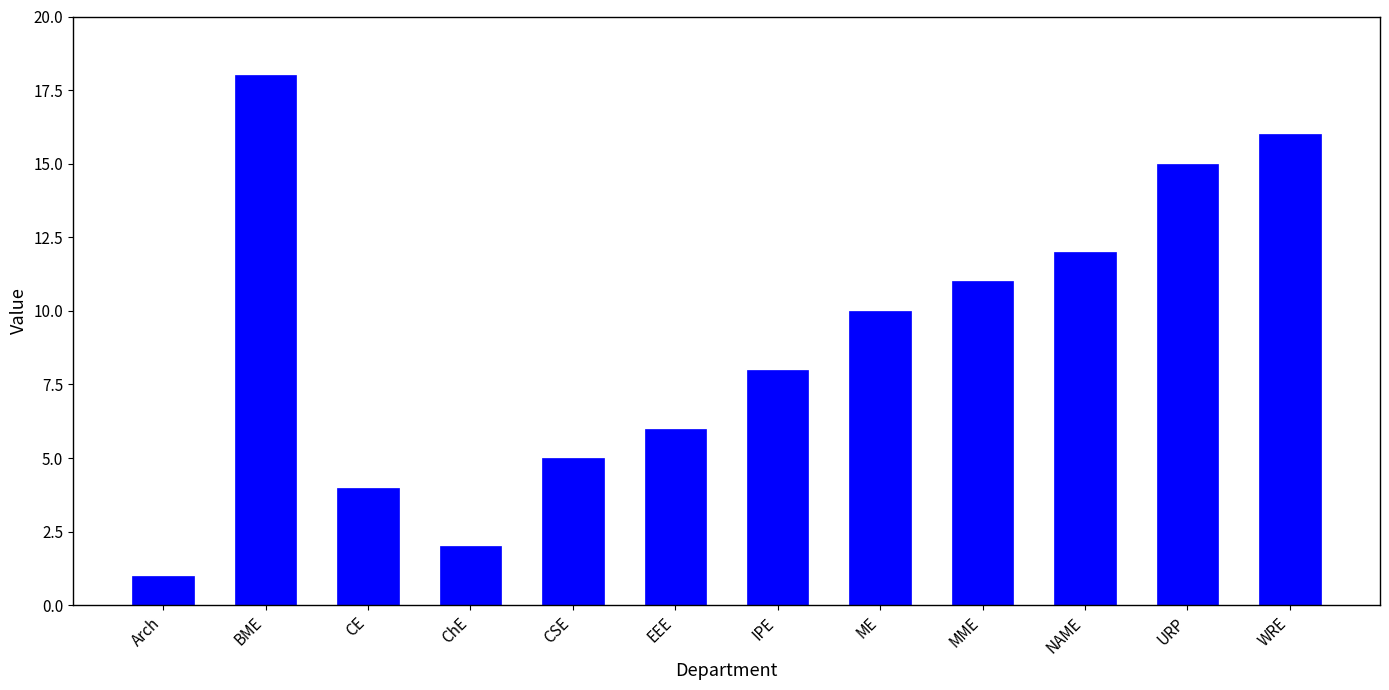

What is the average value?

9